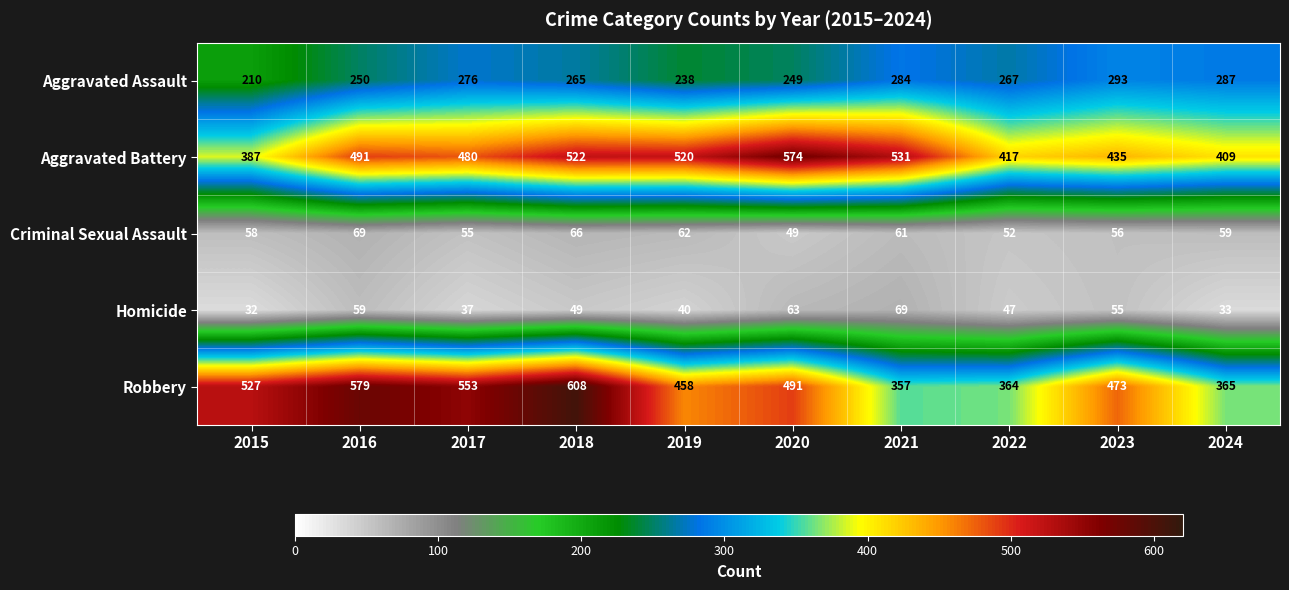

What is the difference between the Homicide values at 2017 and 2023?

18